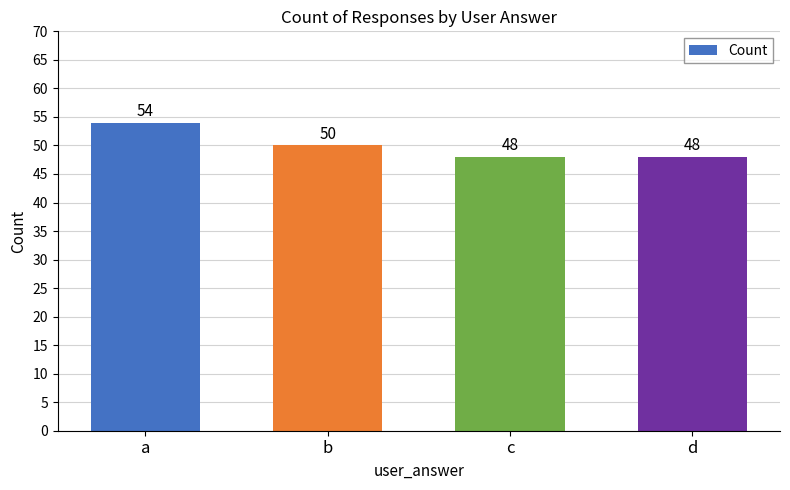

Which has a higher value, b or d?

b